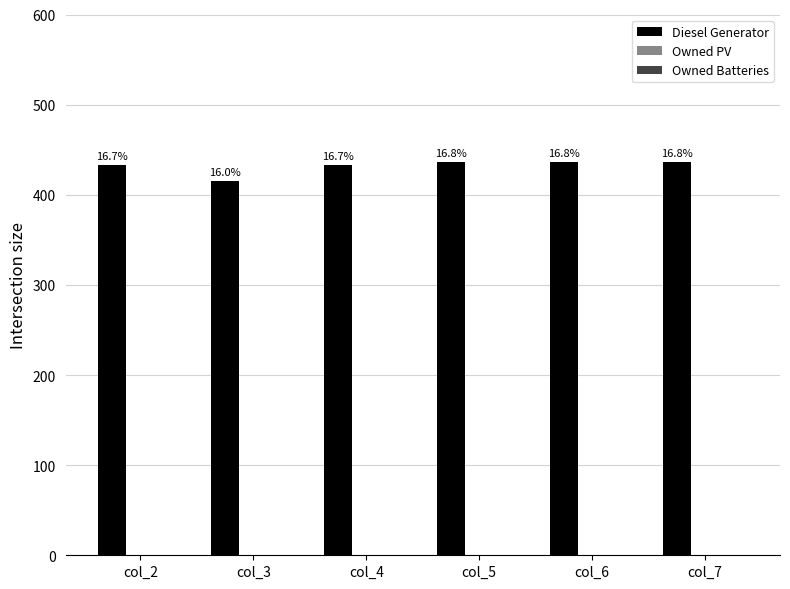

Does the chart contain any negative values?

No